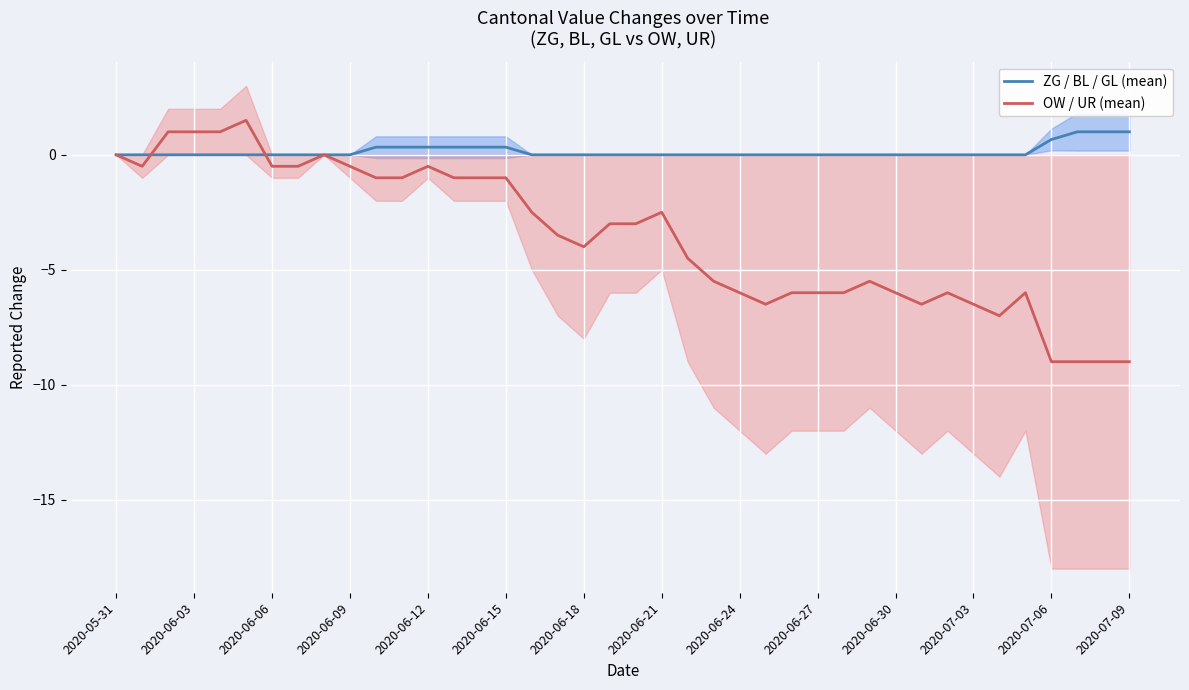

How many data points in OW / UR (mean) are above -3?

18